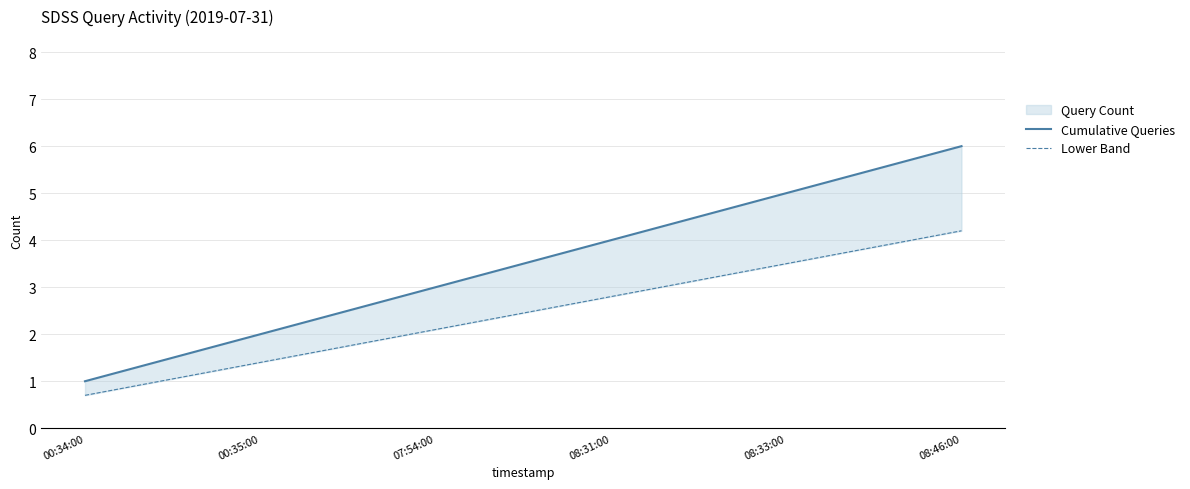

What is the approximate value of Cumulative Queries at 08:46:00?

6.0